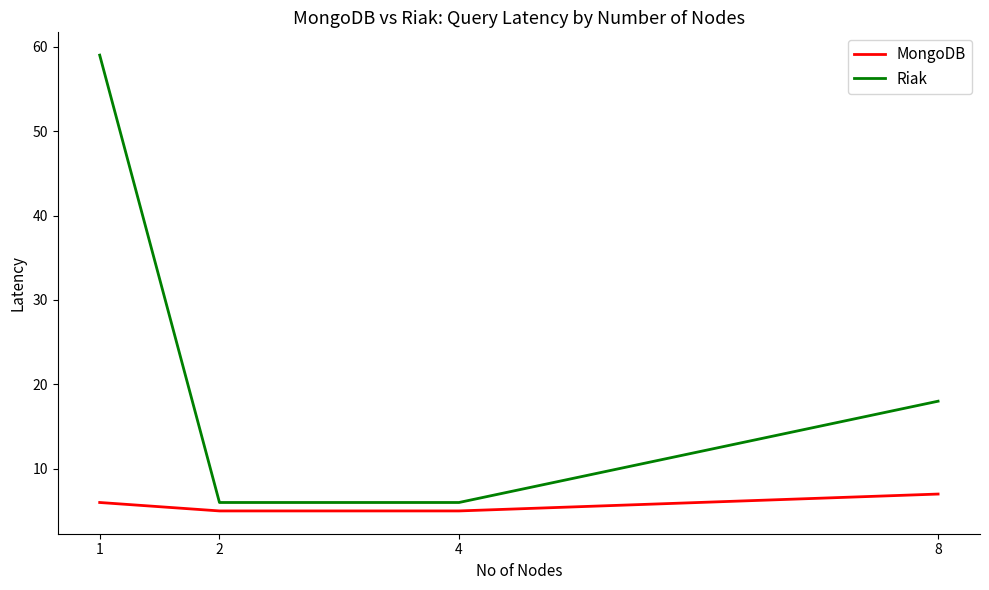

True or false: MongoDB has a value of 9 at 2.

False